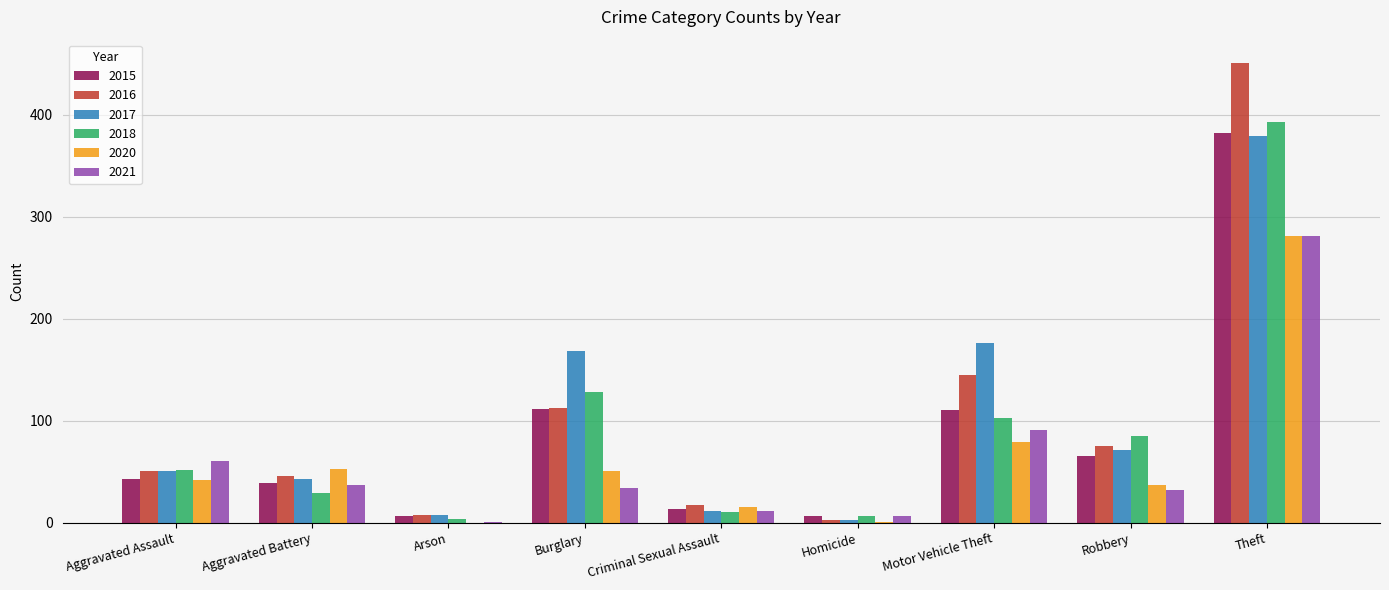

What are all the series names shown in the legend?

2015, 2016, 2017, 2018, 2020, 2021